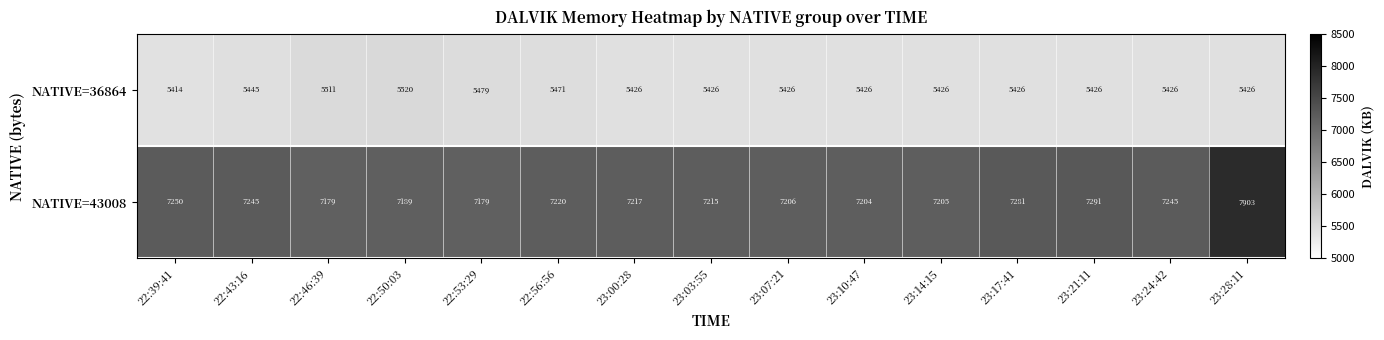

Reading right to left, extract all data points from this chart.

NATIVE=36864: 23:28:11=5426	23:24:42=5426	23:21:11=5426	23:17:41=5426	23:14:15=5426	23:10:47=5426	23:07:21=5426	23:03:55=5426	23:00:28=5426	22:56:56=5471	22:53:29=5479	22:50:03=5520	22:46:39=5511	22:43:16=5445	22:39:41=5414
NATIVE=43008: 23:28:11=7903	23:24:42=7245	23:21:11=7291	23:17:41=7281	23:14:15=7205	23:10:47=7204	23:07:21=7206	23:03:55=7215	23:00:28=7217	22:56:56=7220	22:53:29=7179	22:50:03=7189	22:46:39=7179	22:43:16=7245	22:39:41=7250